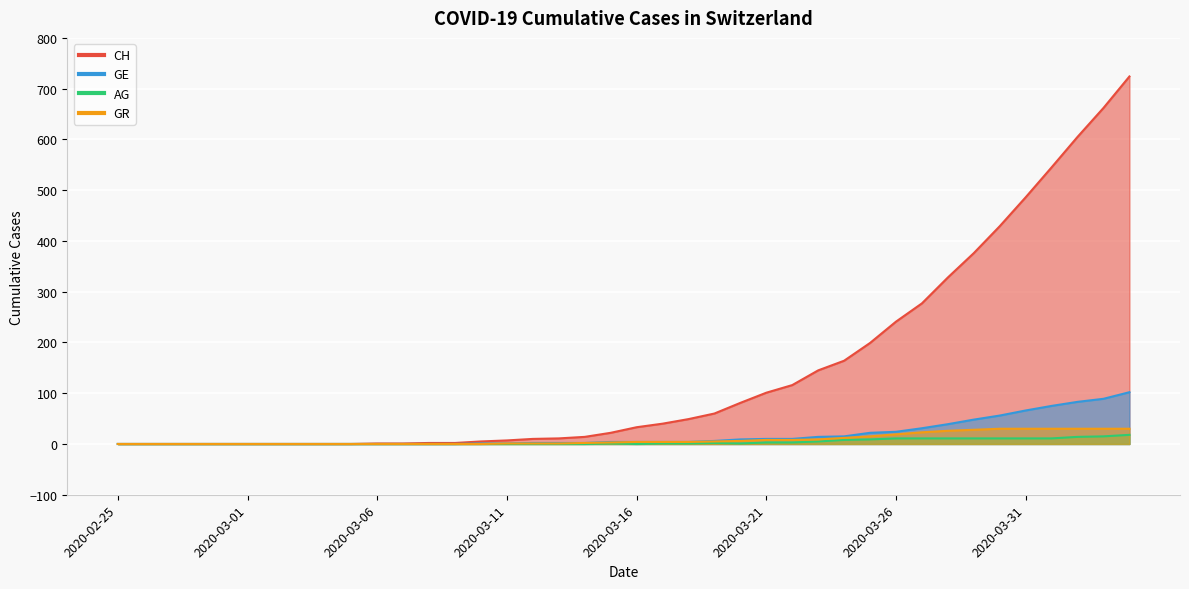

List the series in order of their peak value, highest first.

CH, GE, GR, AG